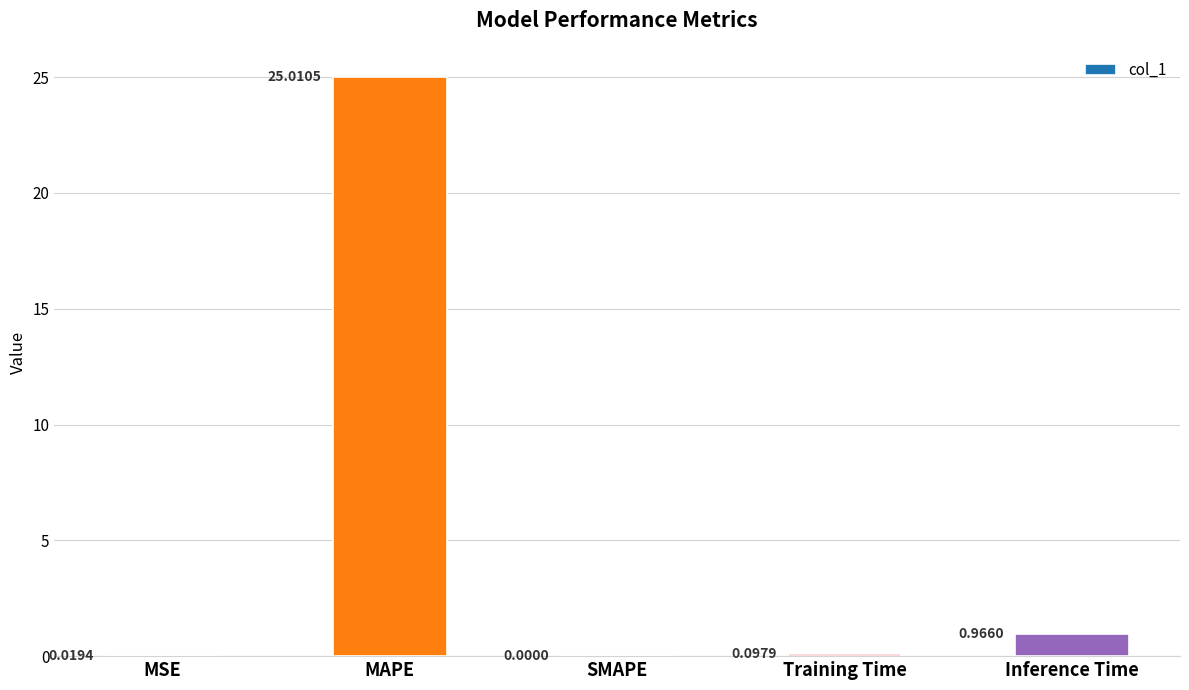

Which label corresponds to the largest value in the chart?

MAPE